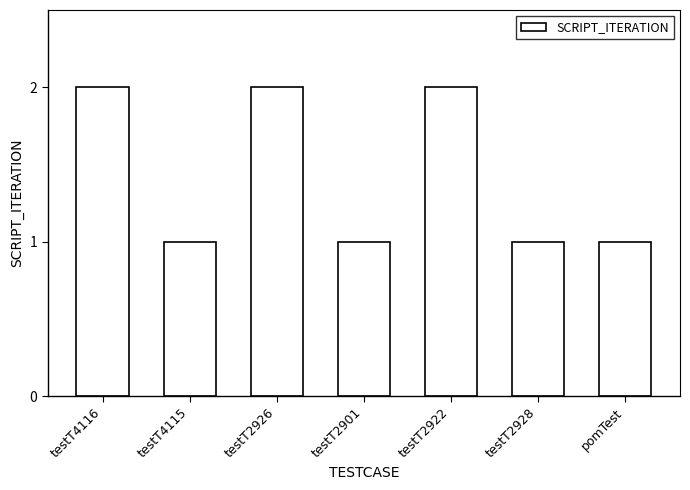

What is the minimum value shown in the chart?

1